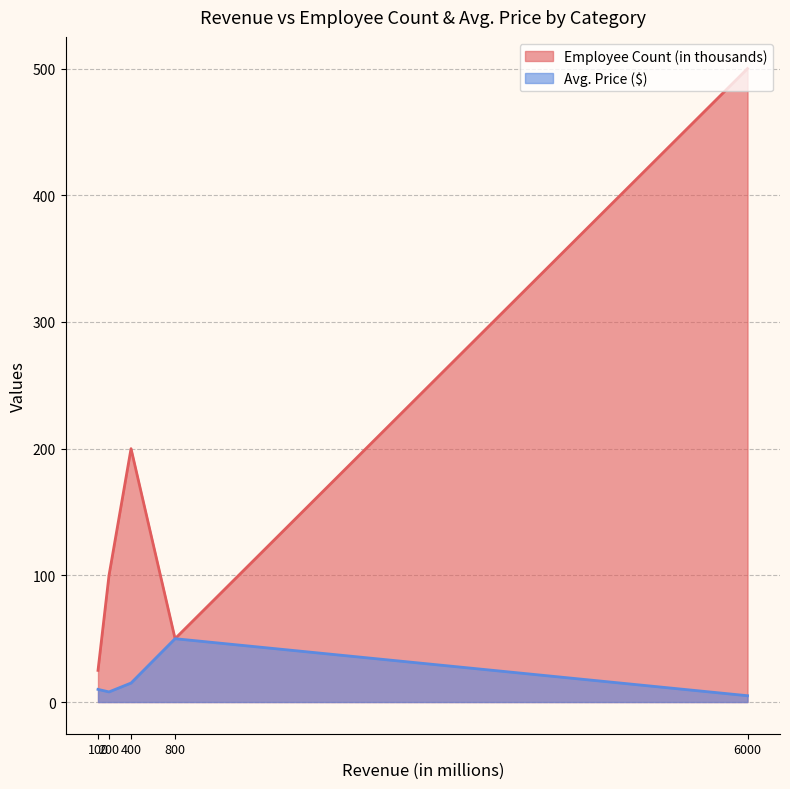

What is the minimum value for Employee Count (in thousands)?

25